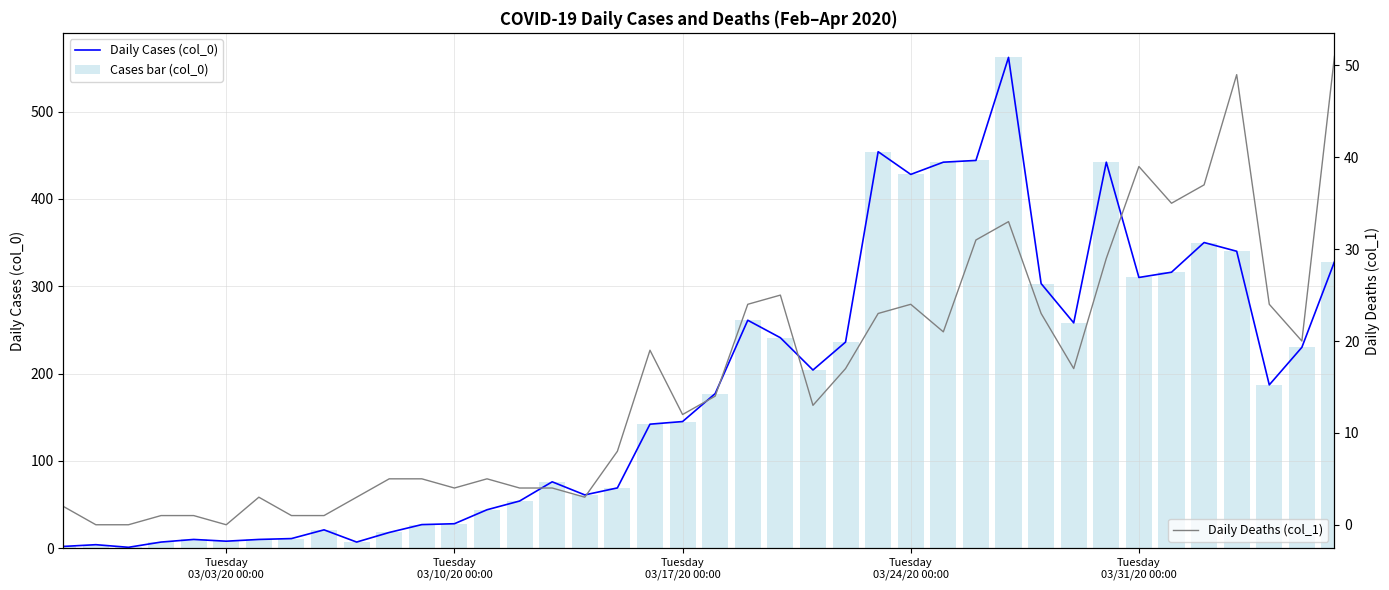

The value of Daily Deaths (col_1) at Tuesday 03/31/20 00:00 is 12. True or false?

False